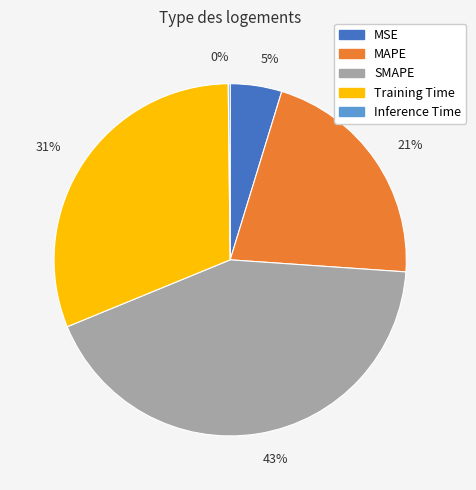

The 31% slice represents 31% of the pie. True or false?

True